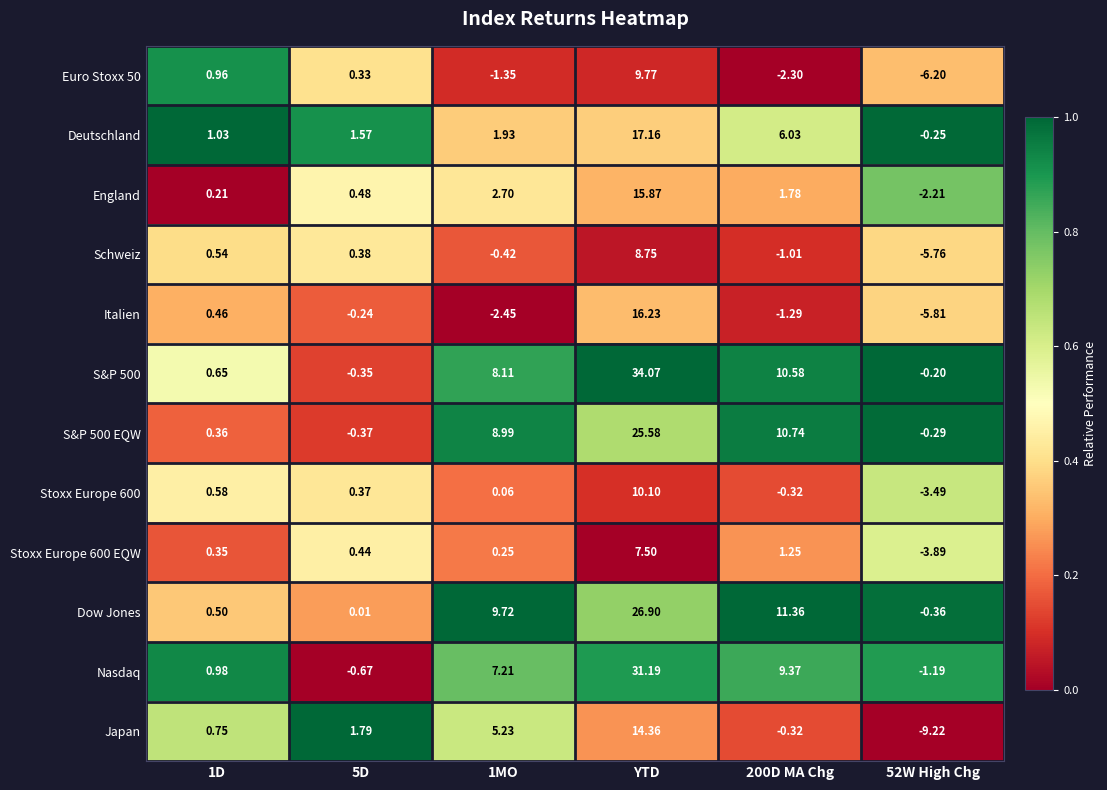

Is the value of Euro Stoxx 50 at 52W High Chg greater than the value of Japan at 52W High Chg?

Yes